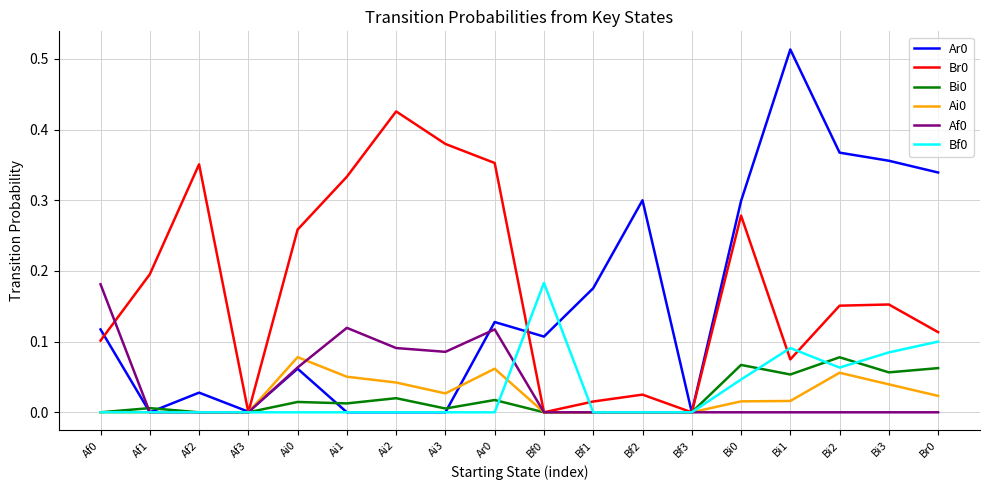

At which category does the chart reach its peak across all series?

Bi1